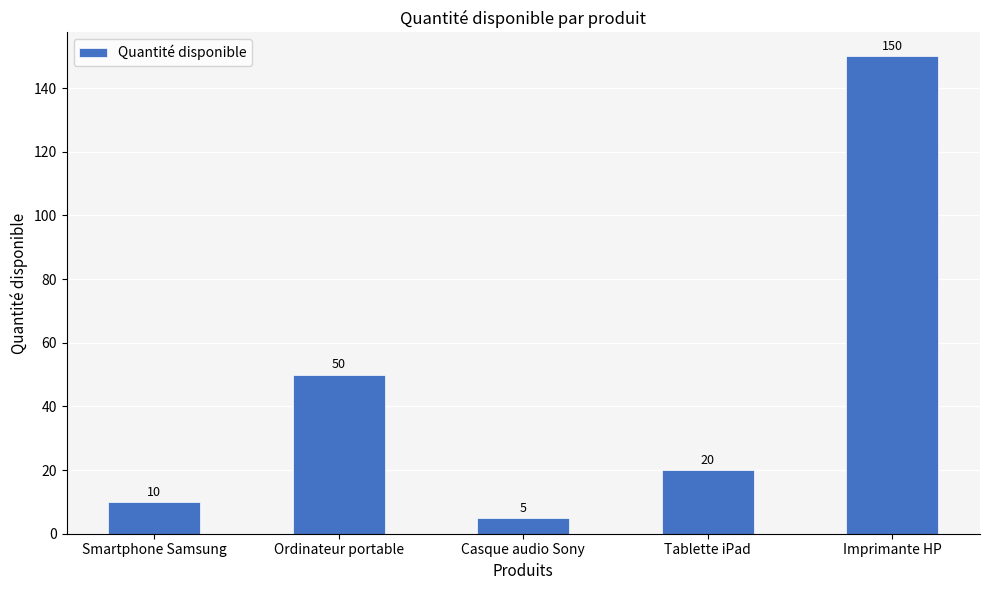

What is the label of the 5th bar from the left?

Imprimante HP